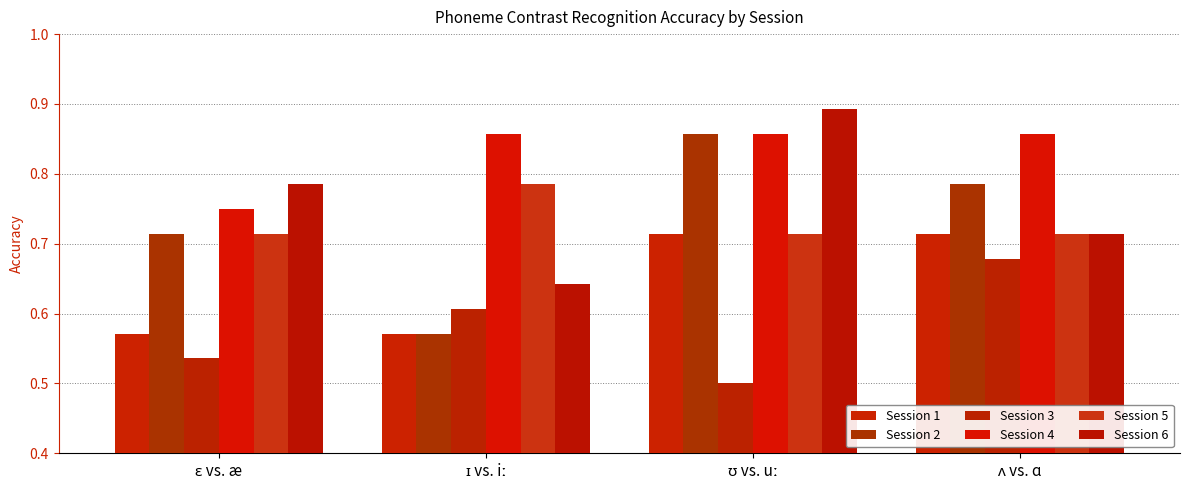

The Session 6 series shows 1.2 at ɛ vs. æ. True or false?

False